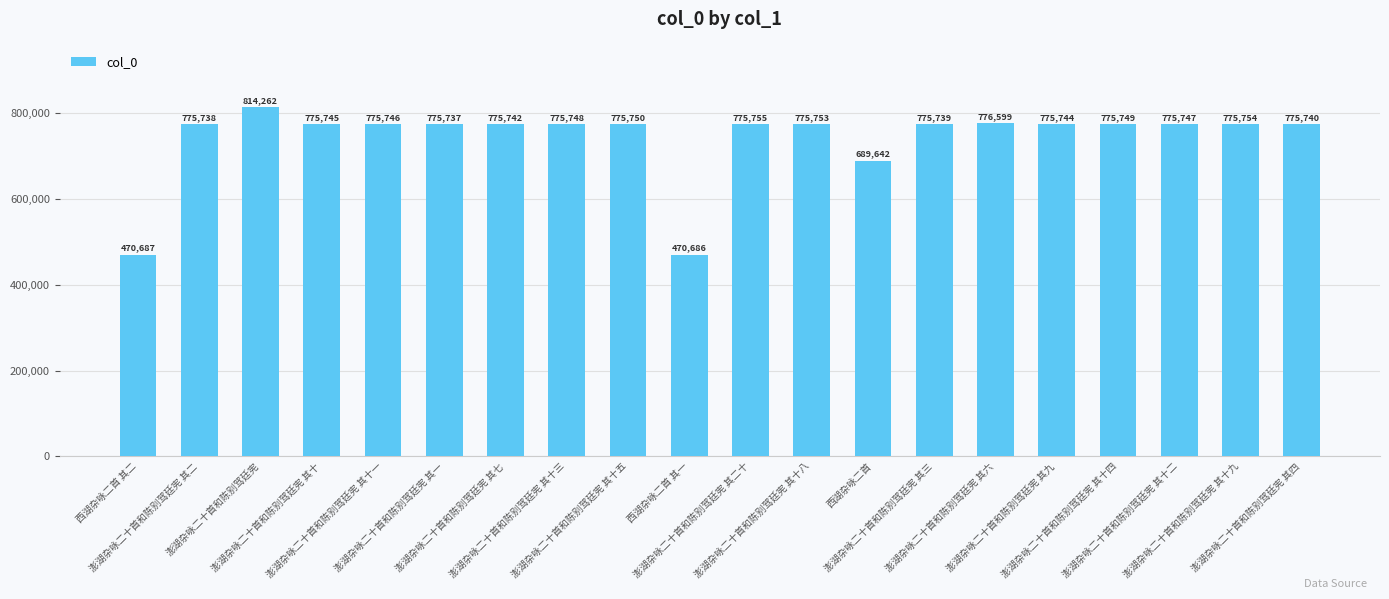

Where is the data nearest to the value 642474?

西湖杂咏二首